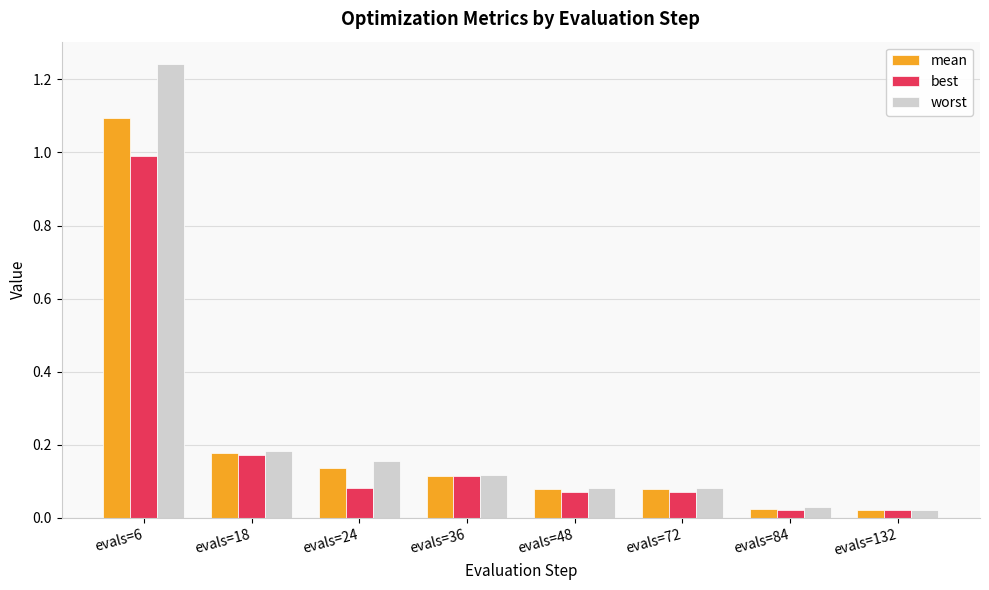

What is the total value across all series at evals=18?

0.5